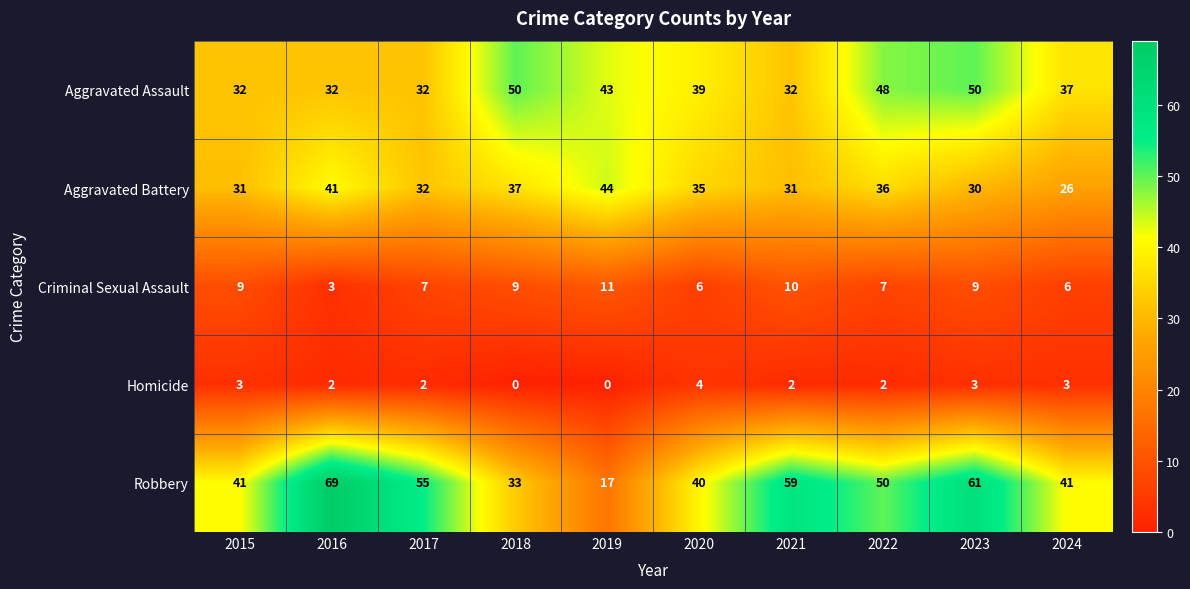

What is the maximum value shown in the chart?

69